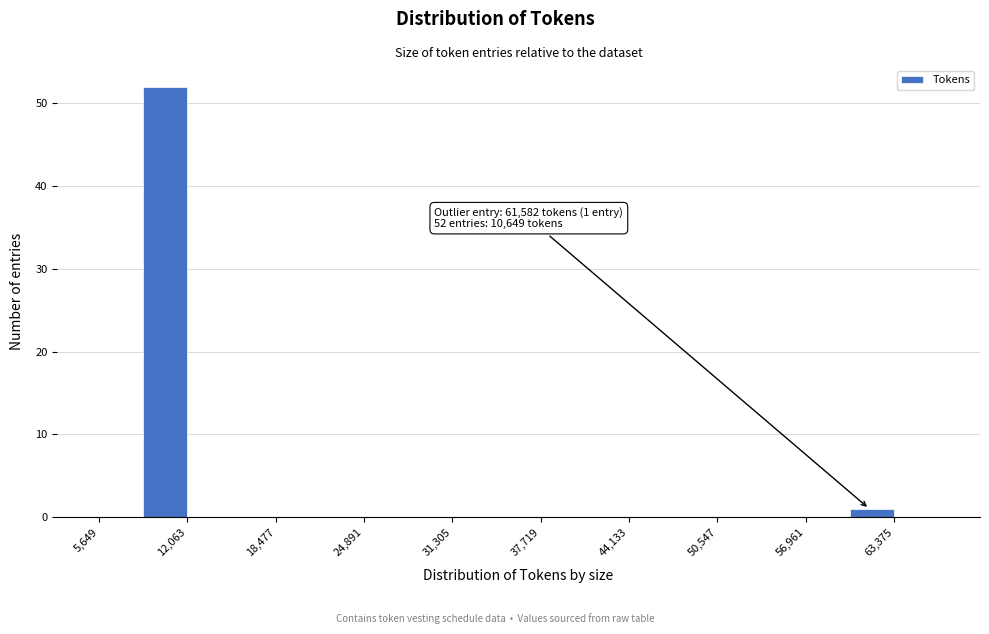

Around what value on the x-axis is the tallest bar? Give the approximate position of its centre, as read against the axis.

10000